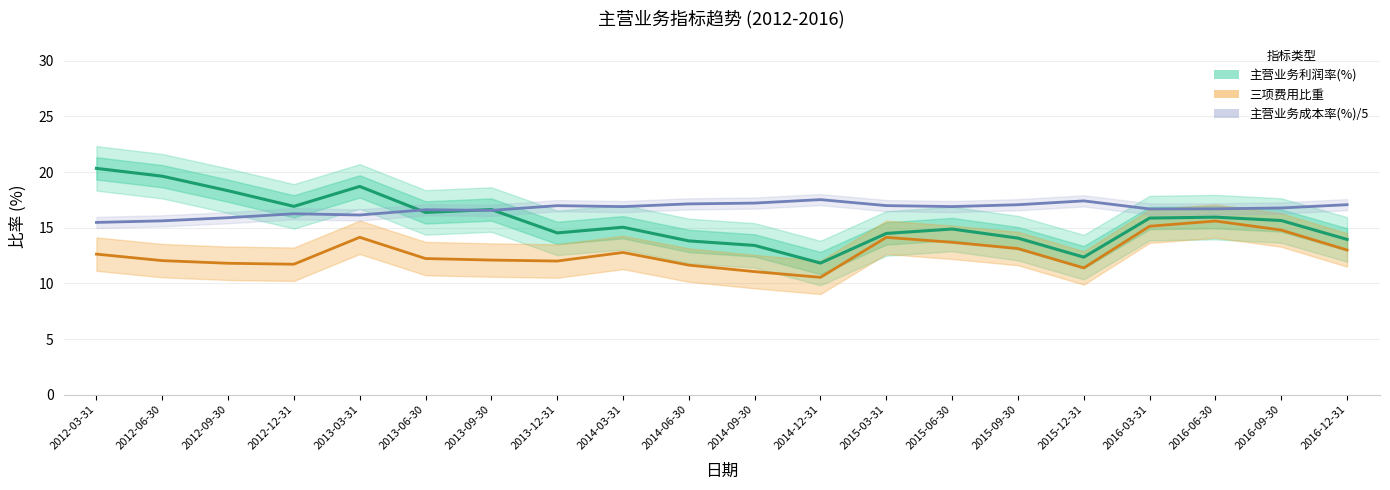

Which has a higher value, 2012-12-31 or 2012-06-30?

2012-06-30